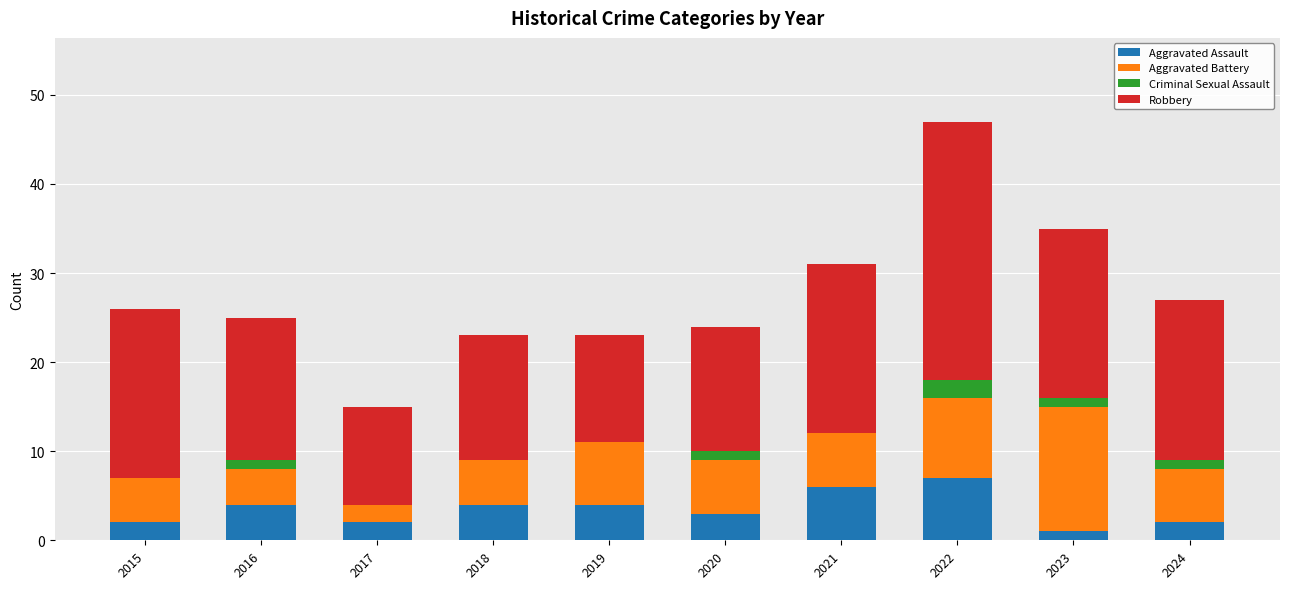

Is it true that Aggravated Assault equals 4 at 2016?

True